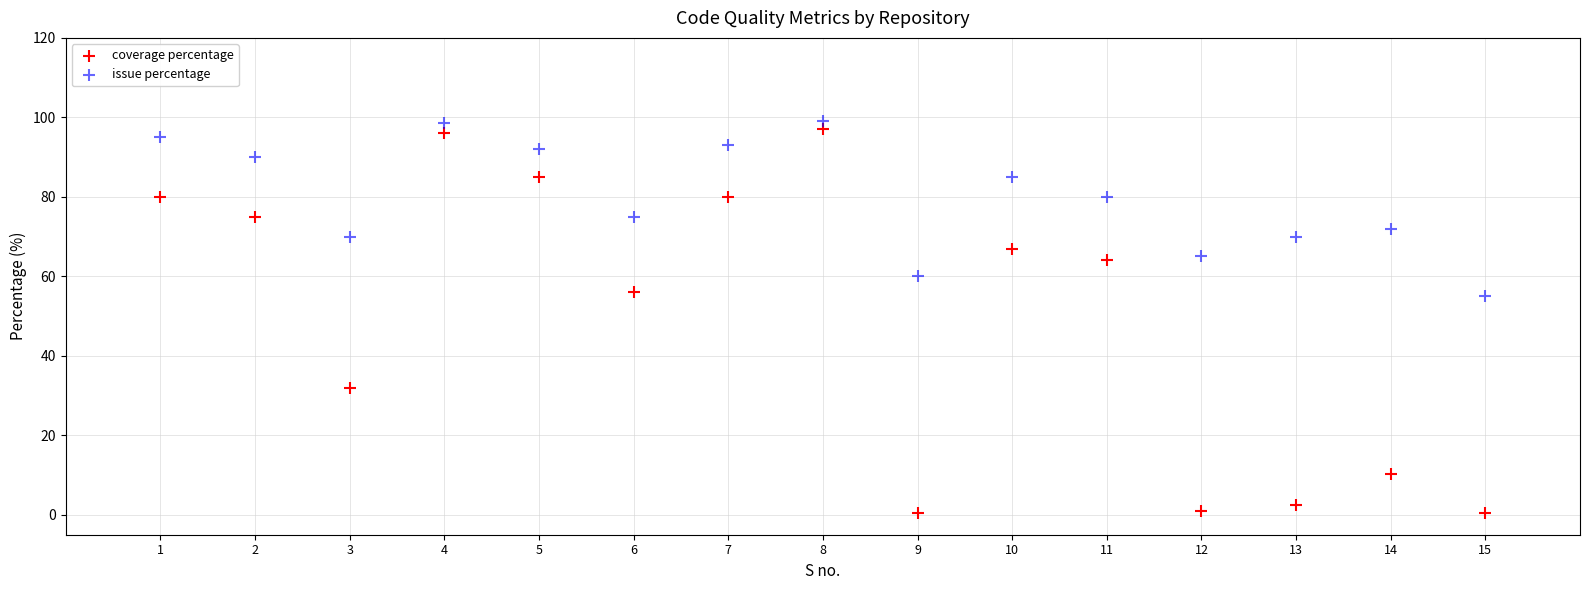

Which series reaches the maximum Y coordinate?

issue percentage